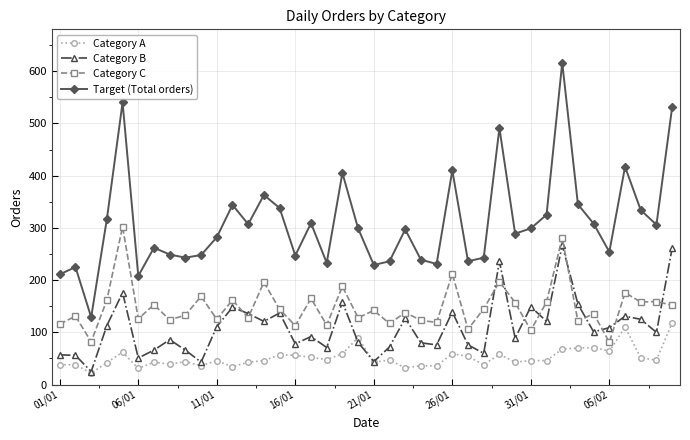

True or false: Target (Total orders) has more than 2 points higher than both neighbors.

True